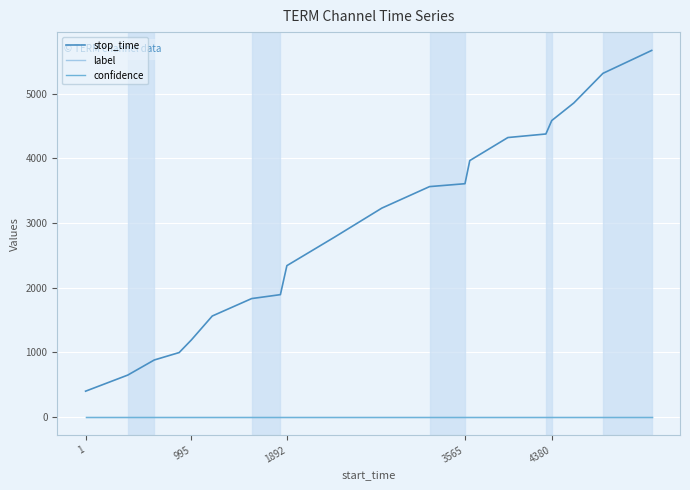

True or false: stop_time and label intersect in this chart.

False